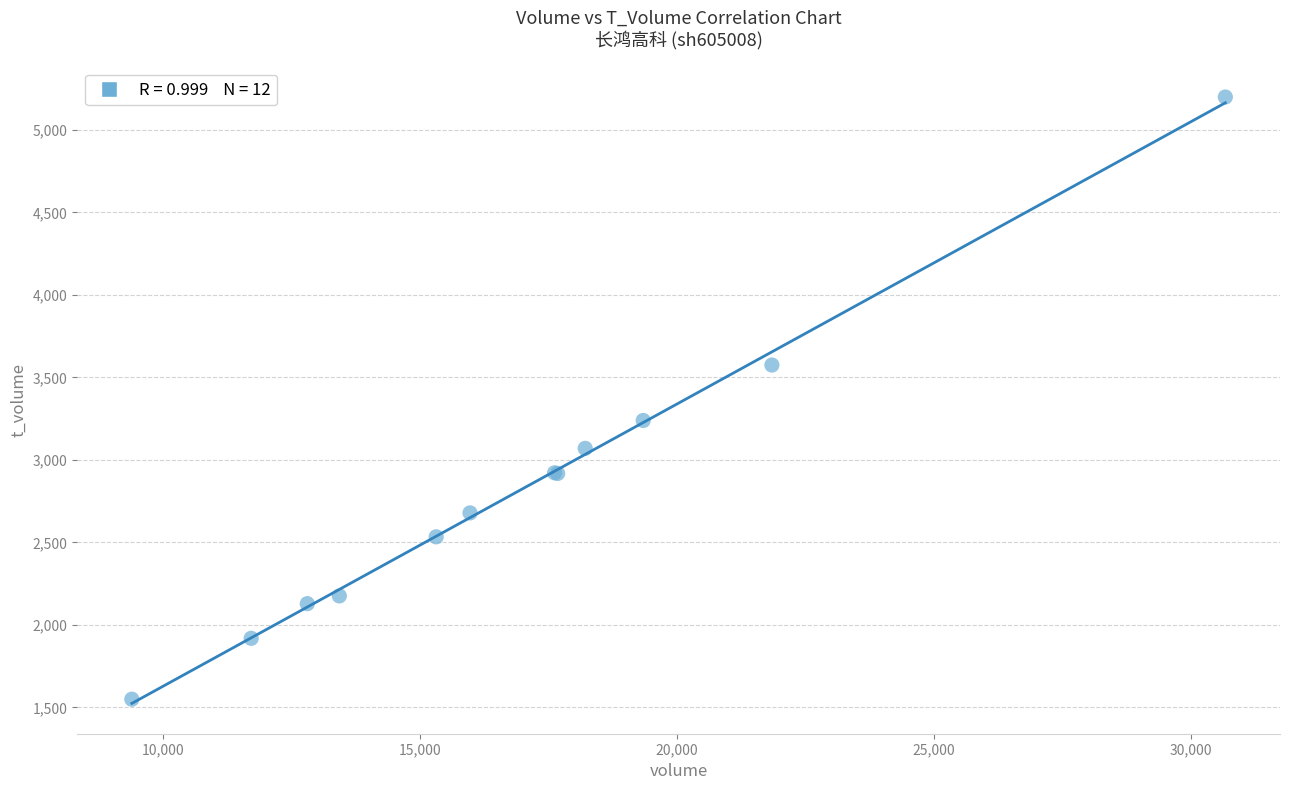

What Y value in the scatter plot is closest to 3374?

3239